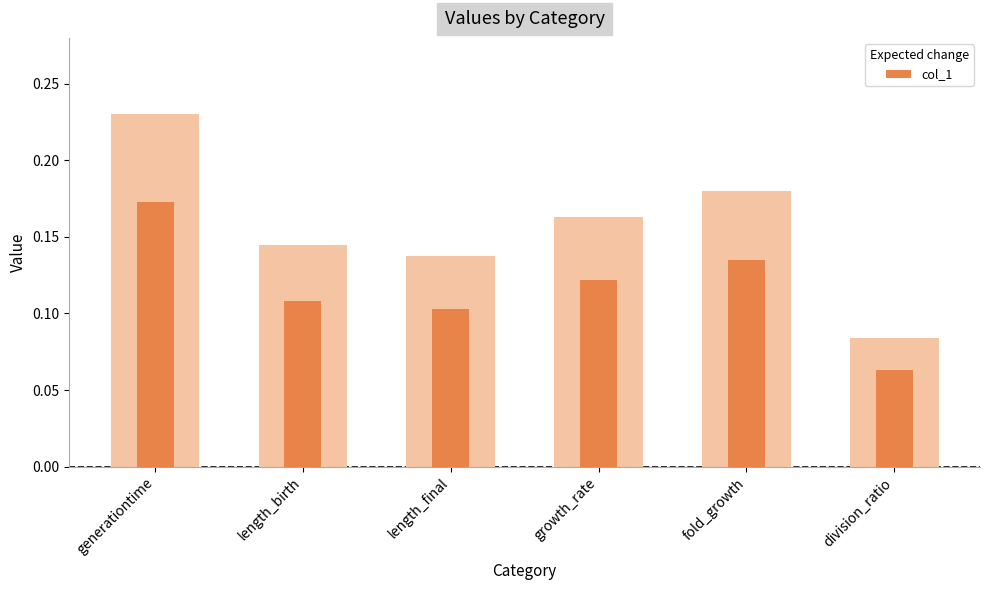

Does the chart contain stacked bars?

No